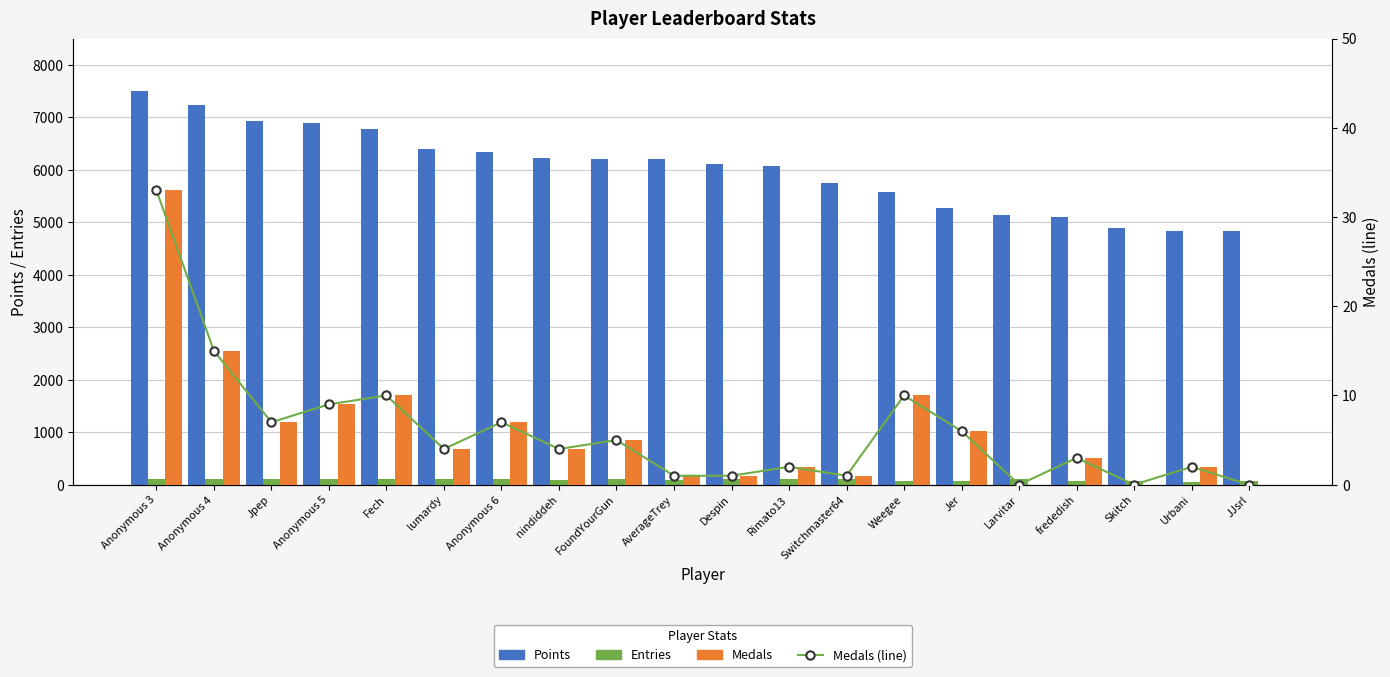

Which series has the widest spread of values?

Points